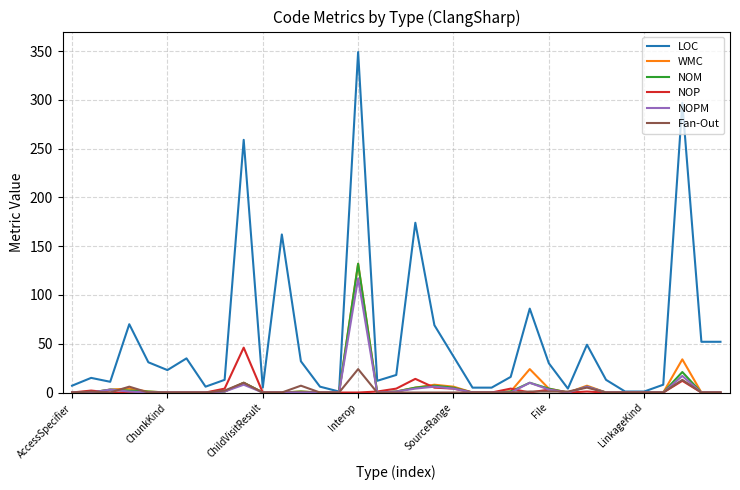

Which series has the largest total across all categories?

LOC